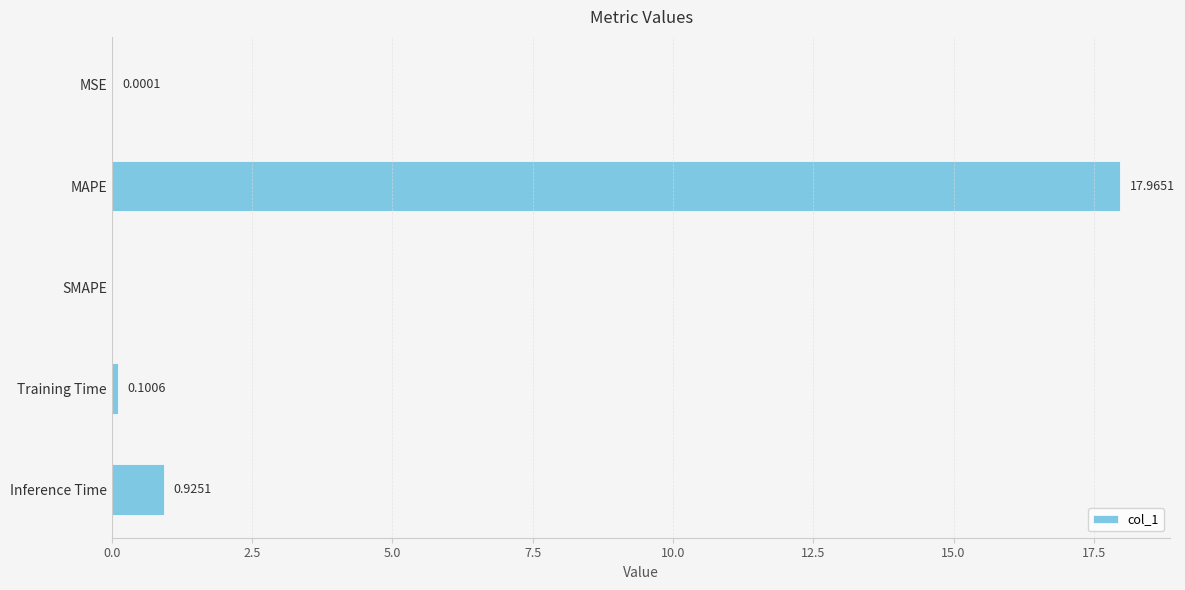

Which has a higher value, MSE or Training Time?

Training Time